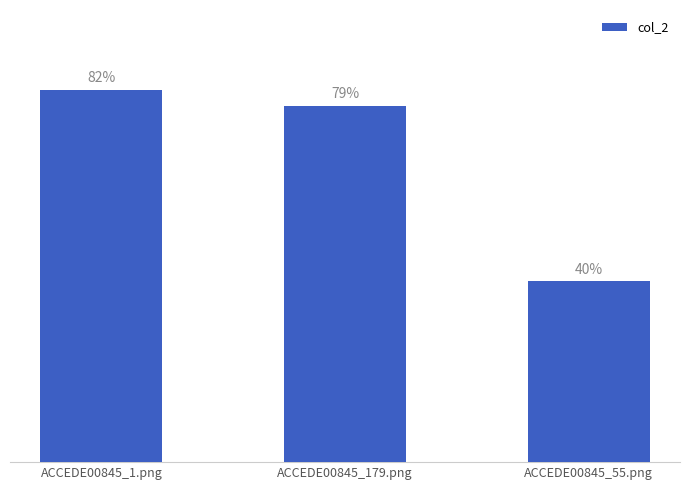

What position from the left is ACCEDE00845_55.png?

3